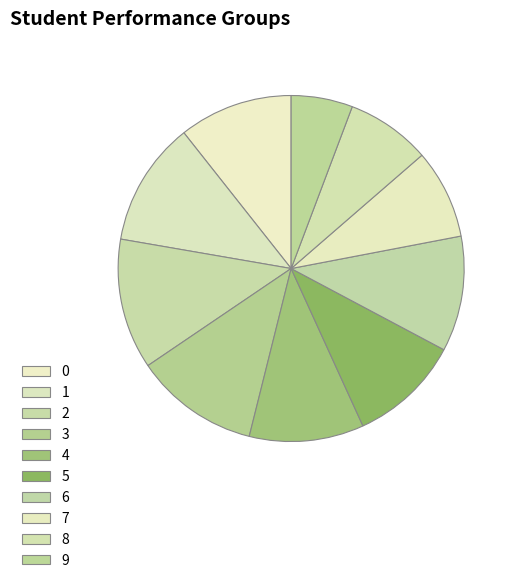

Is 9 the majority of the pie?

No